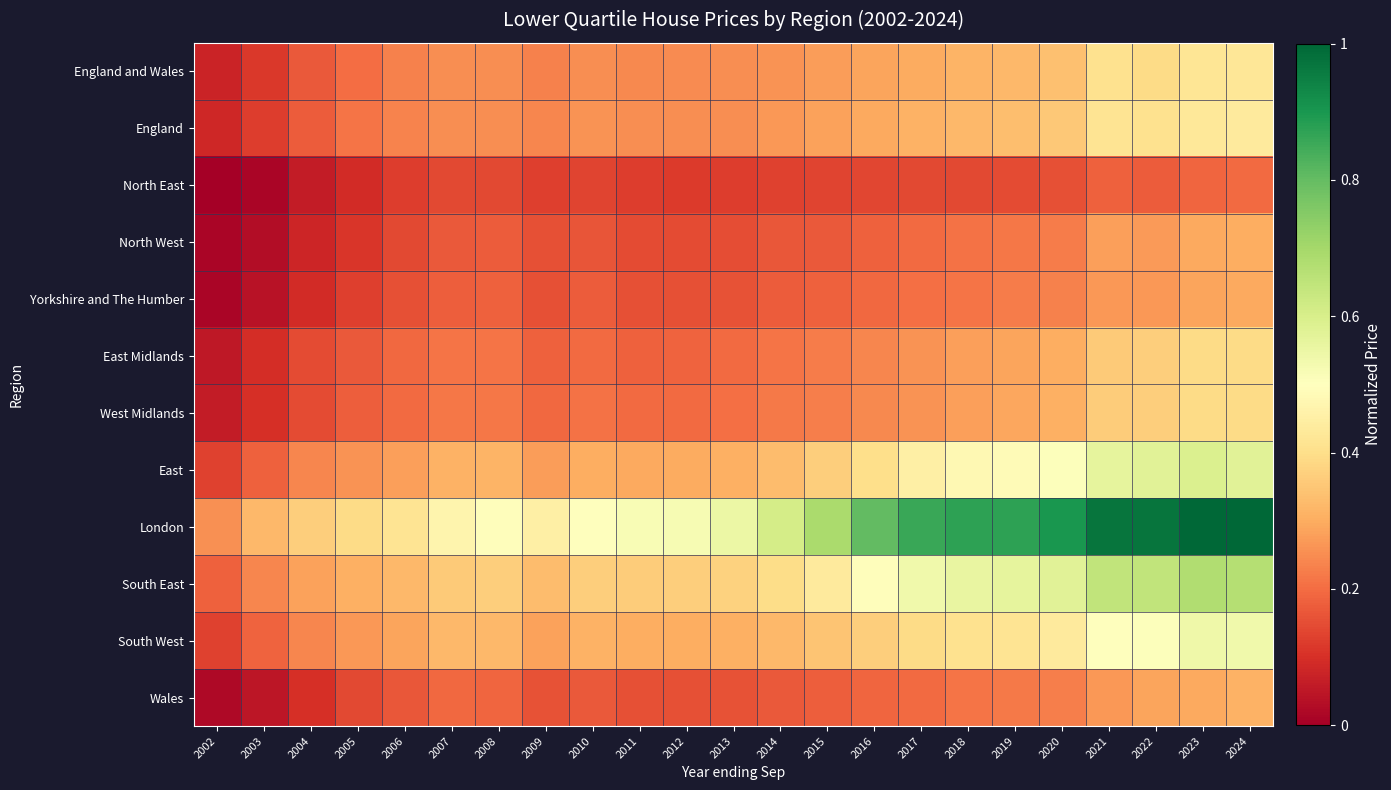

What is the spread (max minus min) of values at 2016?

0.7